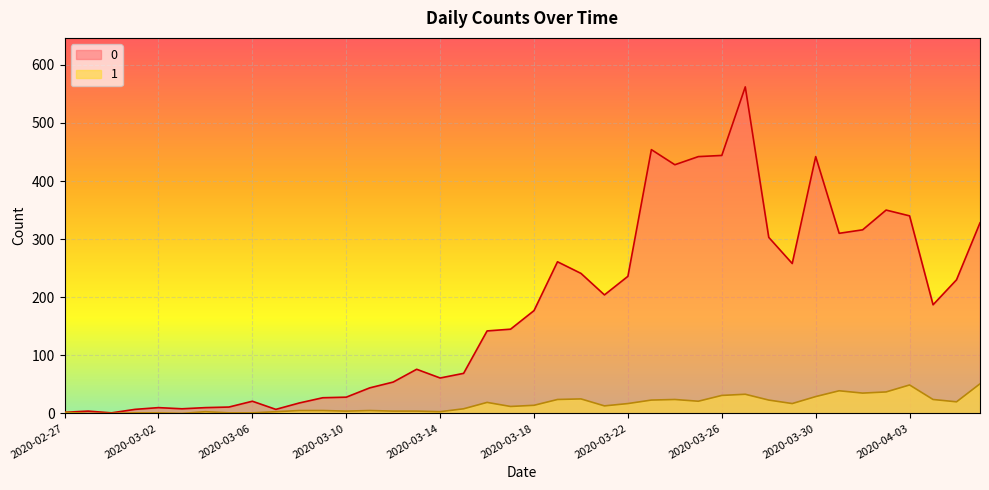

At which category does 0 reach its first local valley?

2020-02-29